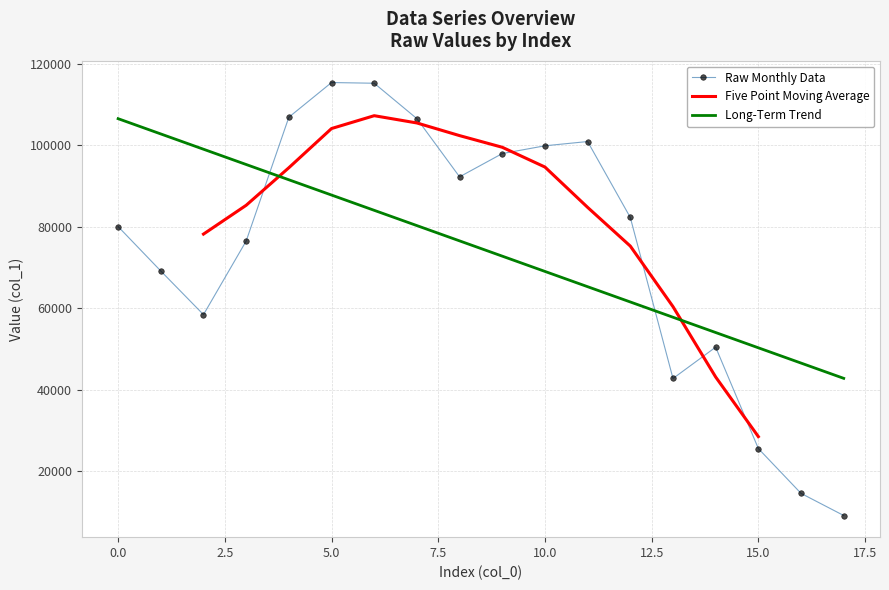

Which has a higher value, 14 or 8?

8